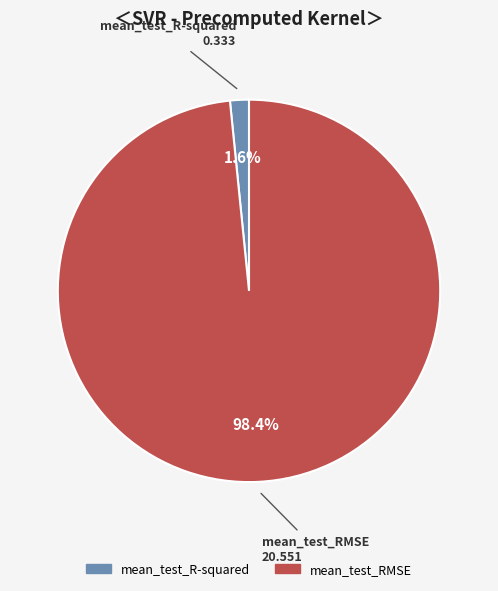

Which slice is the largest?

mean_test_RMSE